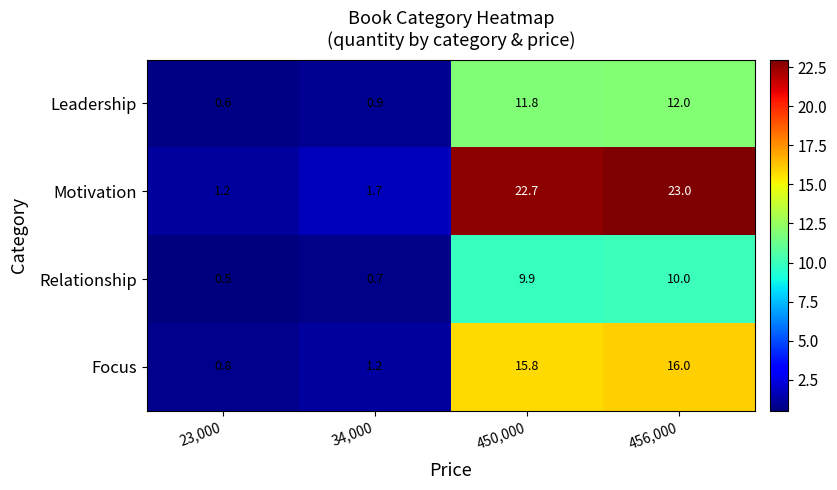

Reading left to right, extract all data points from this chart.

Leadership: 0.6	0.9	11.8	12.0
Motivation: 1.2	1.7	22.7	23.0
Relationship: 0.5	0.7	9.9	10.0
Focus: 0.8	1.2	15.8	16.0